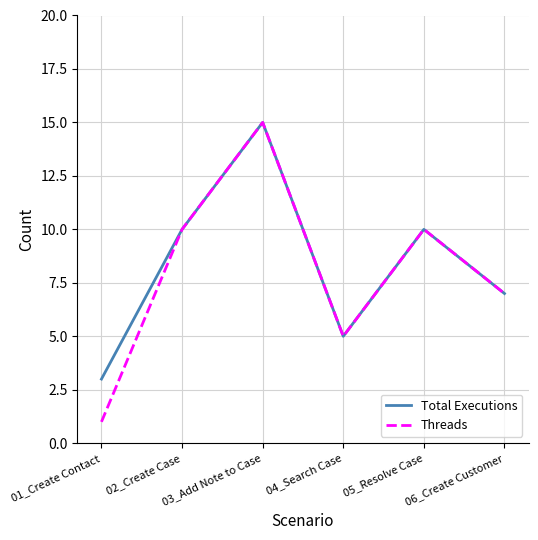

Reading right to left, what are all the values shown in this chart?

Total Executions: 7	10	5	15	10	3
Threads: 7	10	5	15	10	1